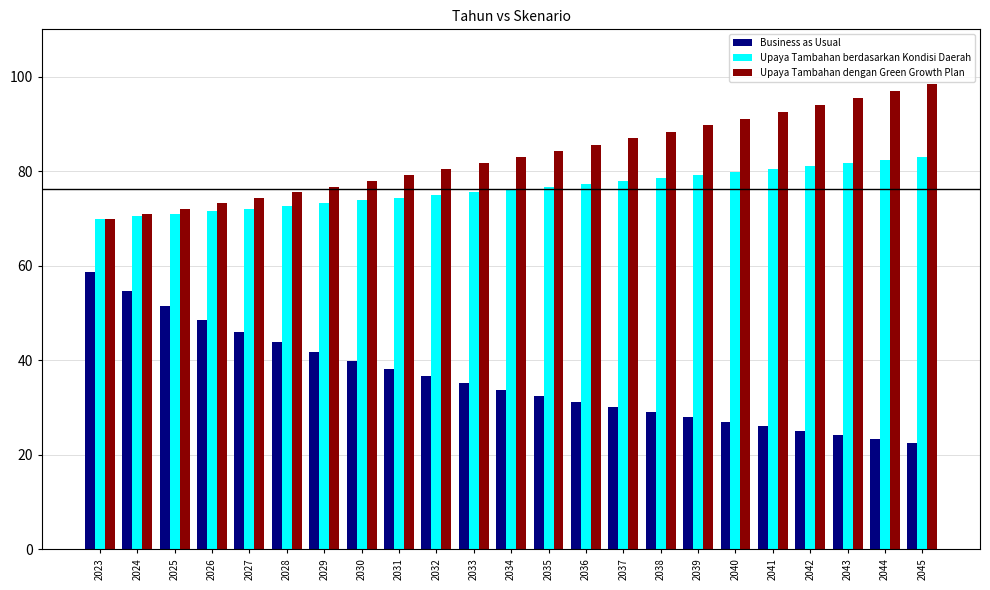

At which label is Business as Usual closest to 40?

2030